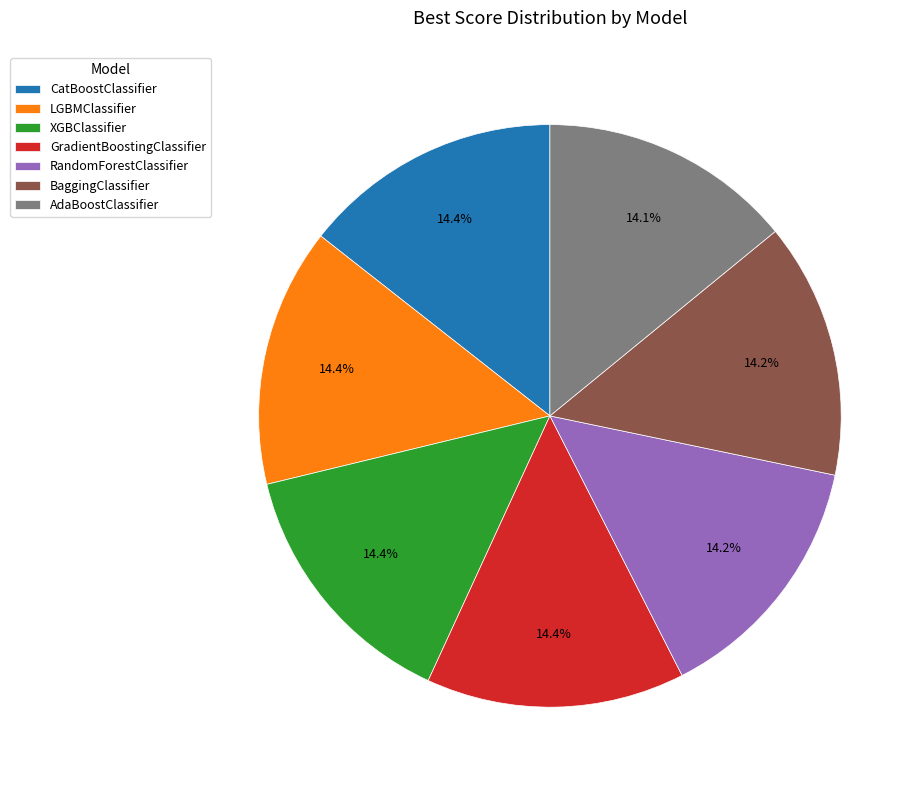

To the nearest percent, what portion does AdaBoostClassifier represent?

14%